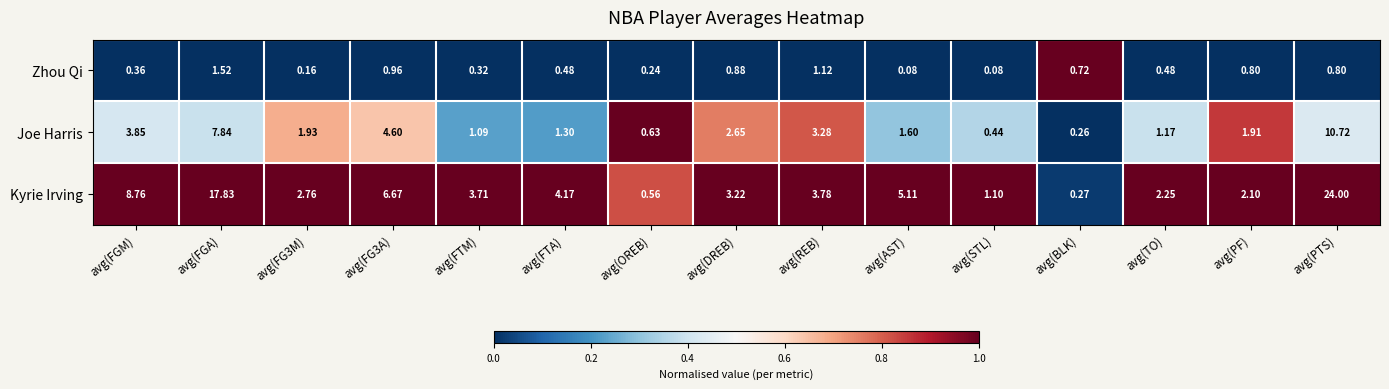

At which label does Zhou Qi reach its peak?

avg(FGA)